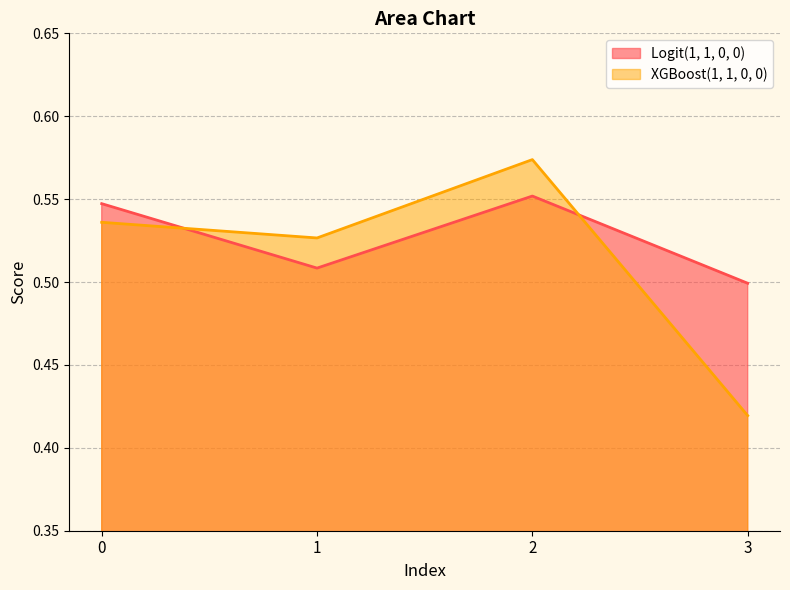

How many XGBoost(1, 1, 0, 0) values are between 0 and 1?

4